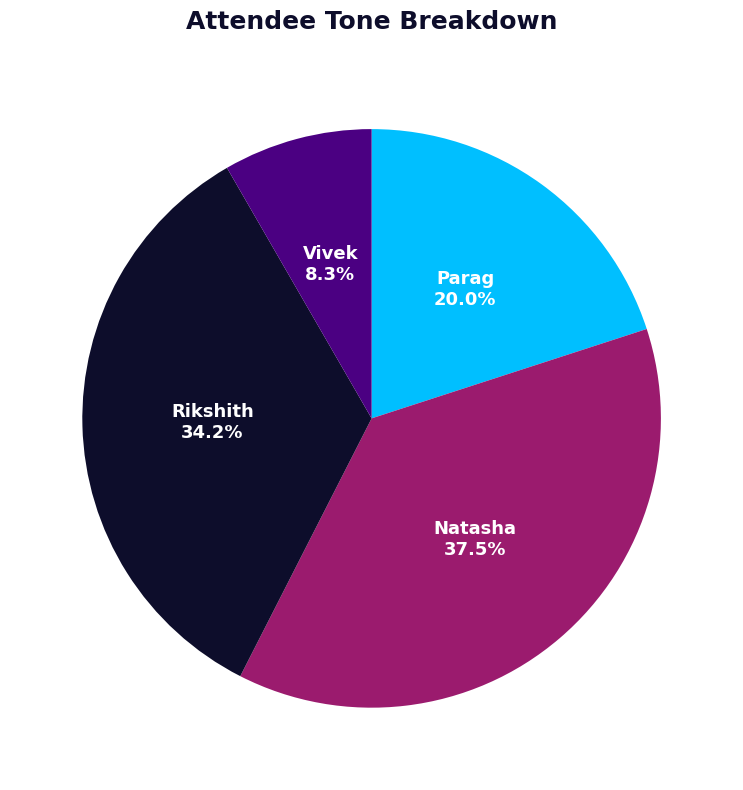

What percentage is the Parag slice, to the nearest percent?

20%